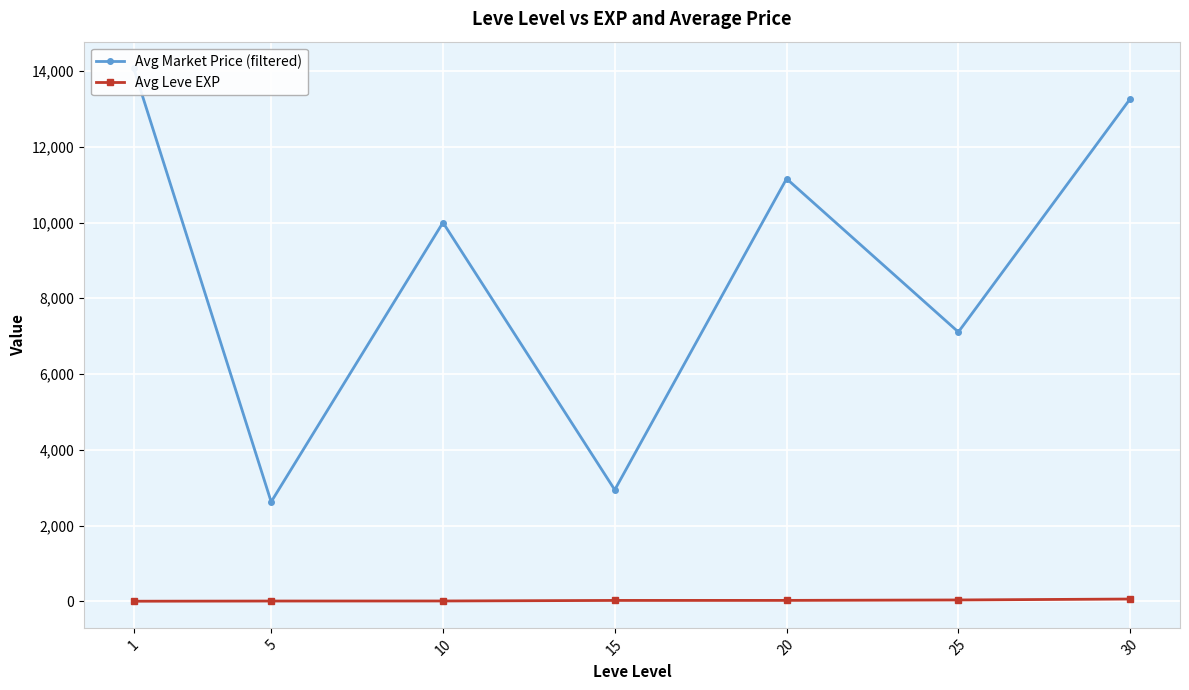

How many values in the Avg Leve EXP series exceed 22?

4